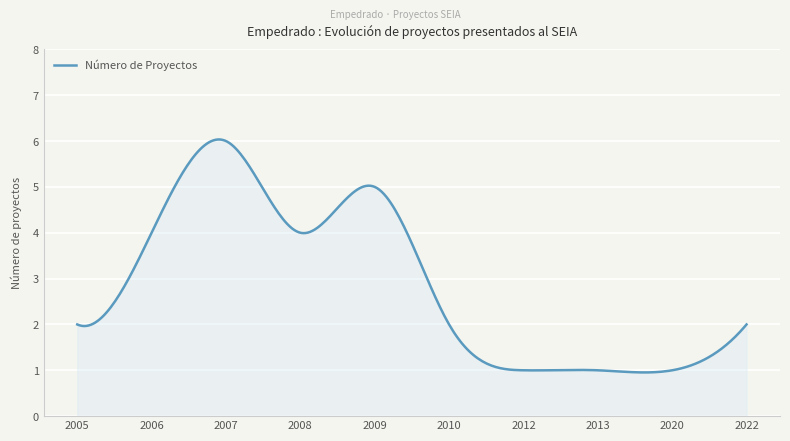

What is the maximum value shown in the chart?

6.0